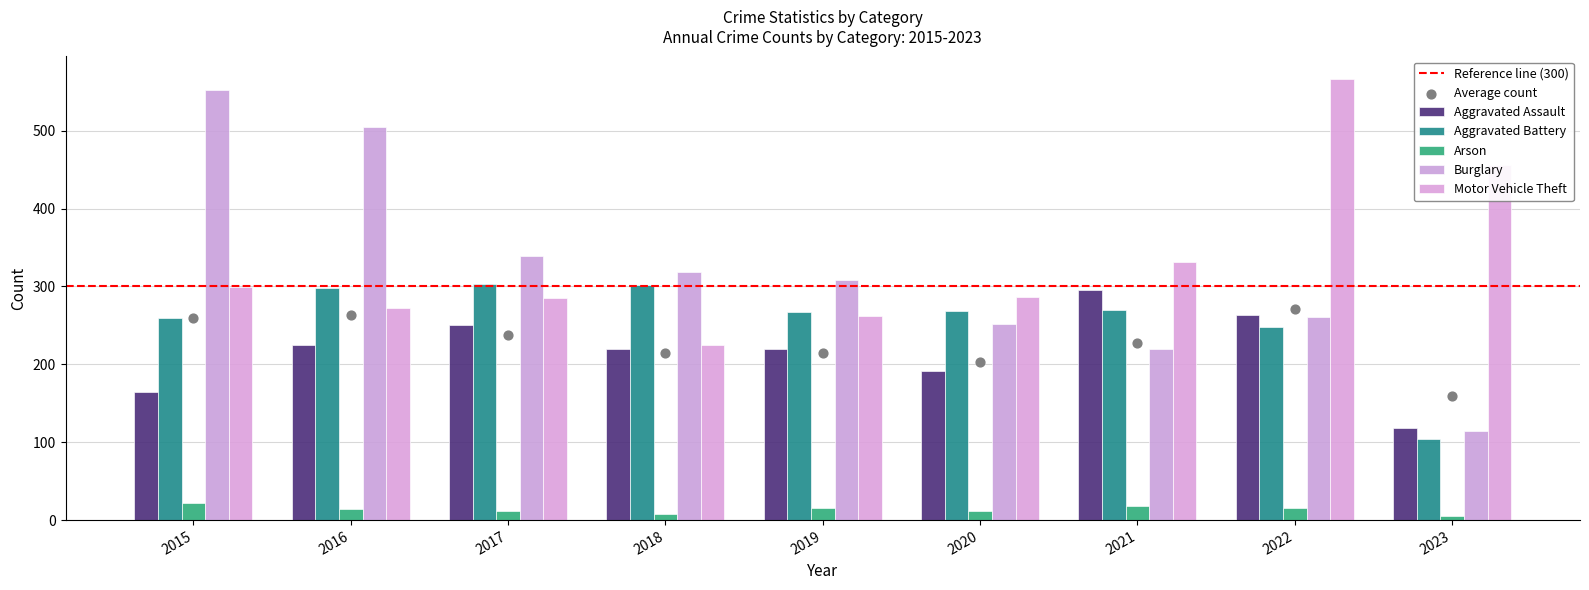

At how many categories does at least one series exceed 386?

4